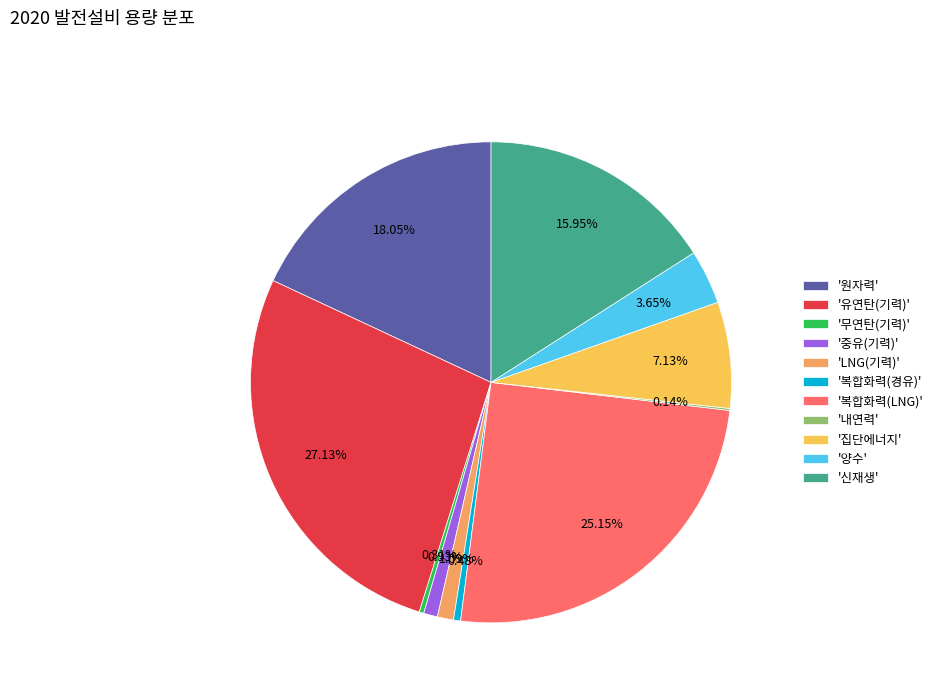

To the nearest percent, what is the average slice percentage?

9%